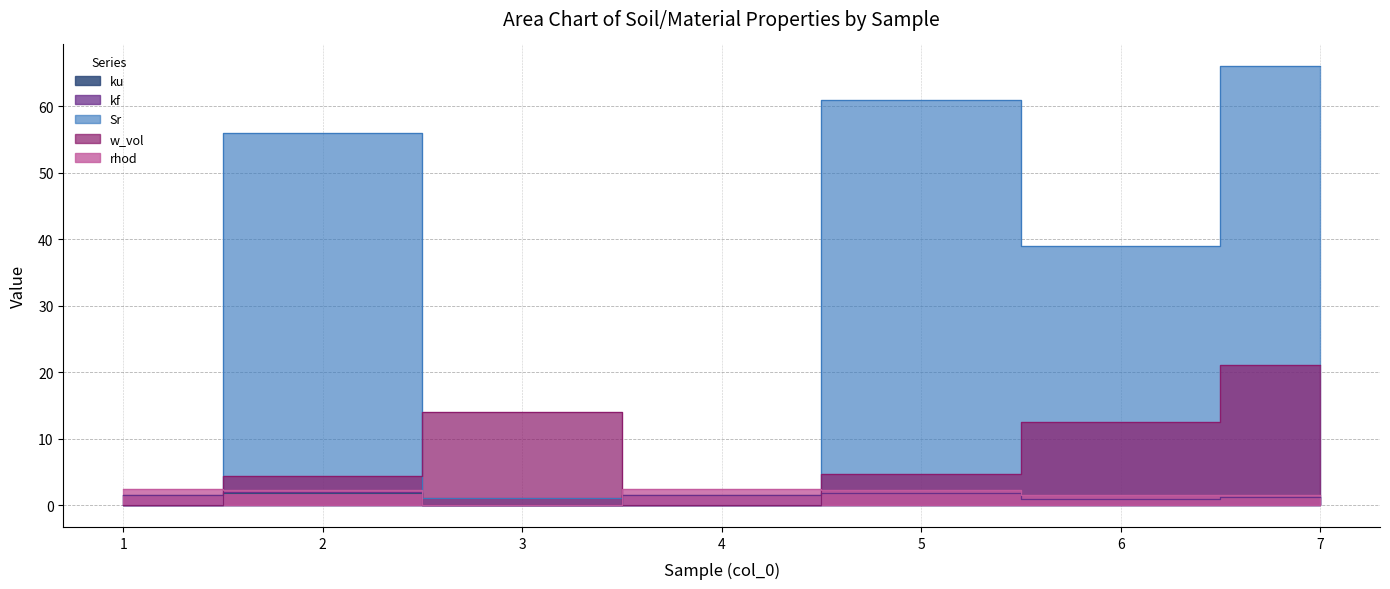

Reading right to left, extract all data points from this chart.

ku: 7=1.1	6=0.9	5=1.8	4=1.5	3=0.0	2=1.8	1=1.5
kf: 7=1.1	6=0.9	5=1.8	4=1.5	3=0.0	2=1.9	1=1.5
Sr: 7=66.0	6=39.0	5=61.0	4=0.0	3=1.0	2=56.0	1=0.0
w_vol: 7=21.0	6=12.5	5=4.7	4=0.0	3=14.0	2=4.3	1=0.0
rhod: 7=1.4	6=1.4	5=2.2	4=2.4	3=0.1	2=2.2	1=2.4